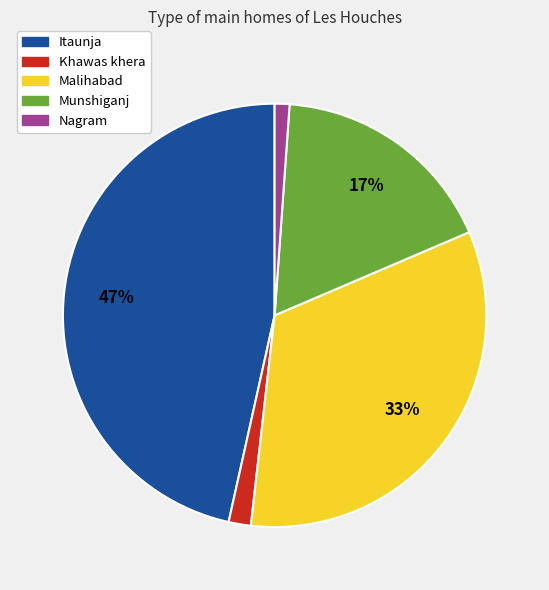

What percentage is the Malihabad slice, to the nearest percent?

33%